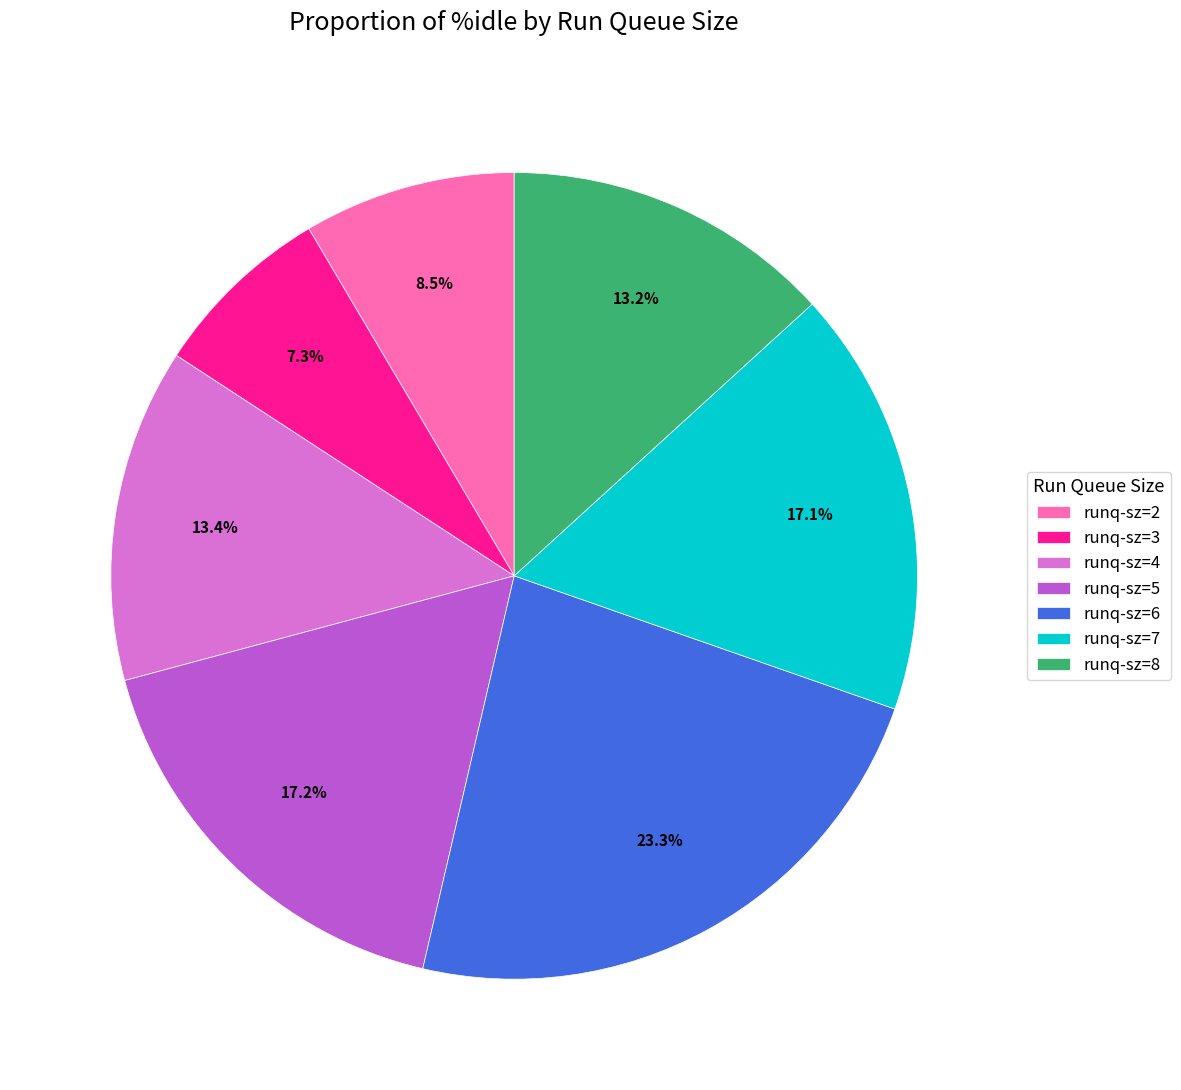

Which slice is the largest?

runq-sz=6